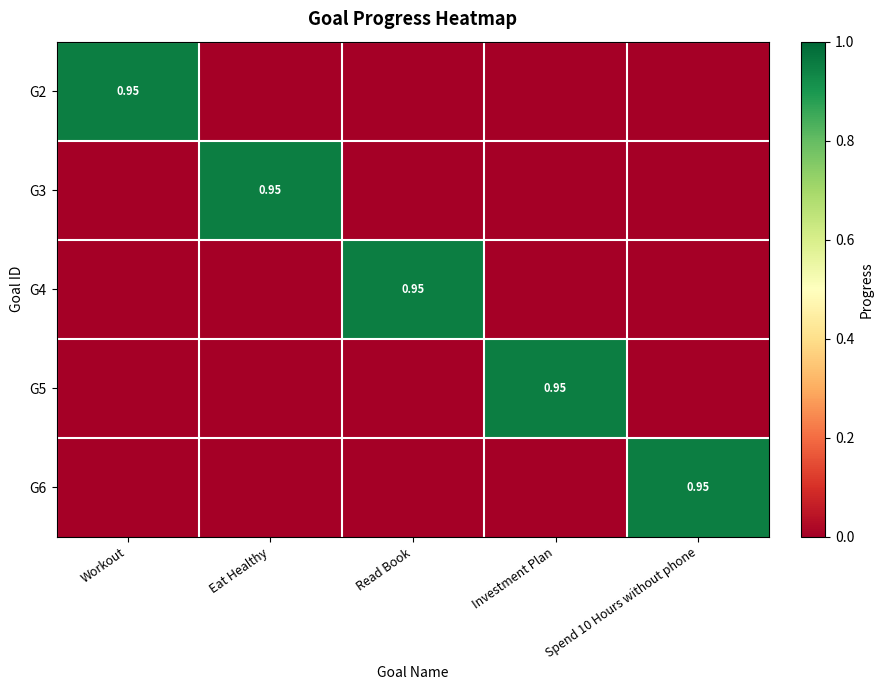

How many series are shown in this chart?

5